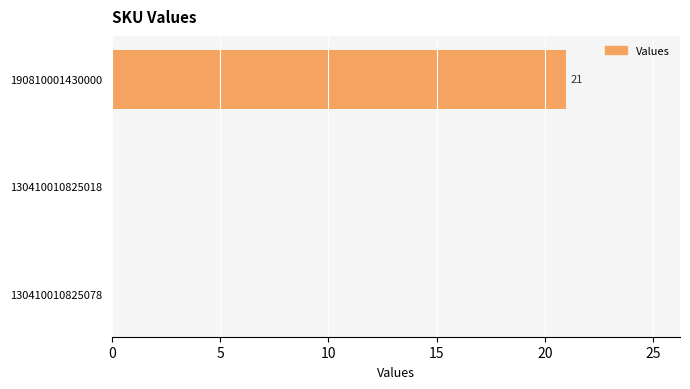

The value at 130410010825018 is -9. True or false?

False